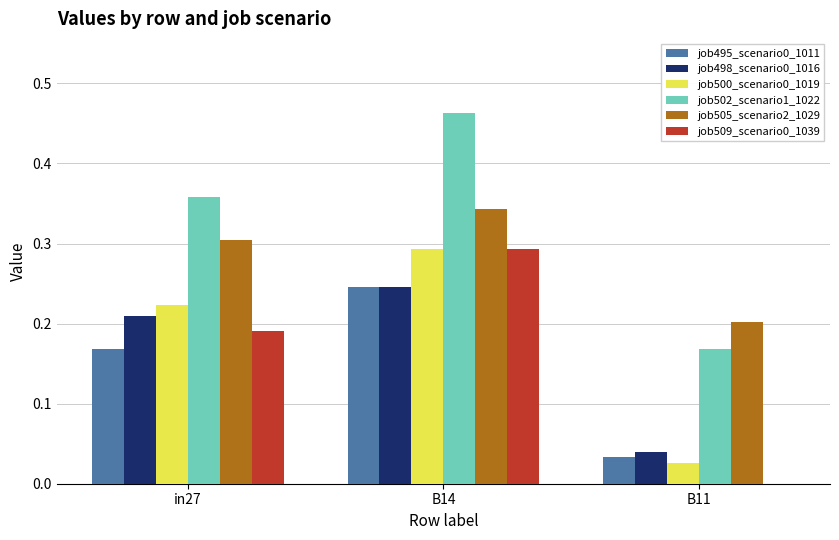

Which series changed the most between B14 and B11?

job502_scenario1_1022